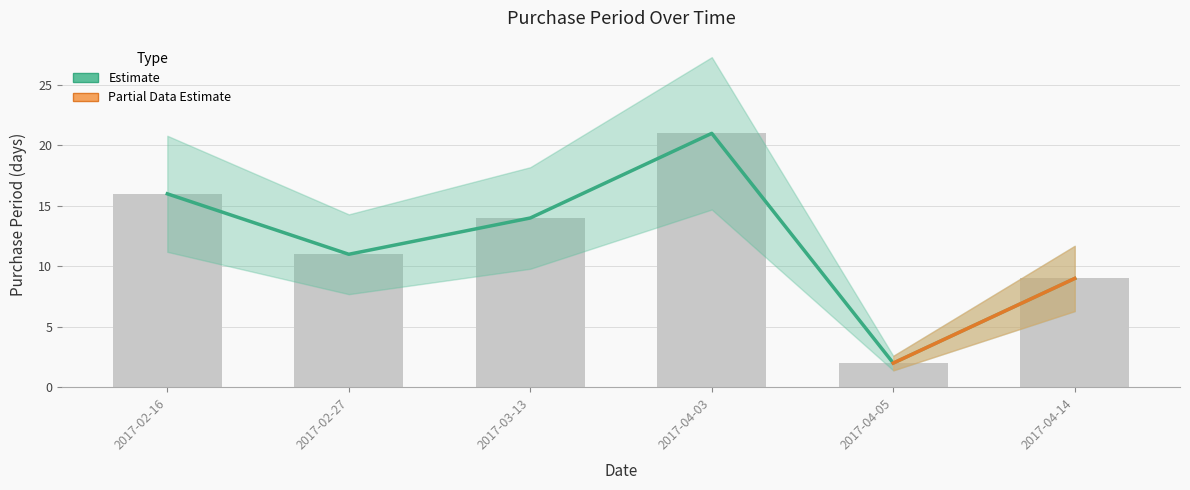

Approximately how many times larger is the value at 2017-02-16 compared to 2017-04-14?

1.8